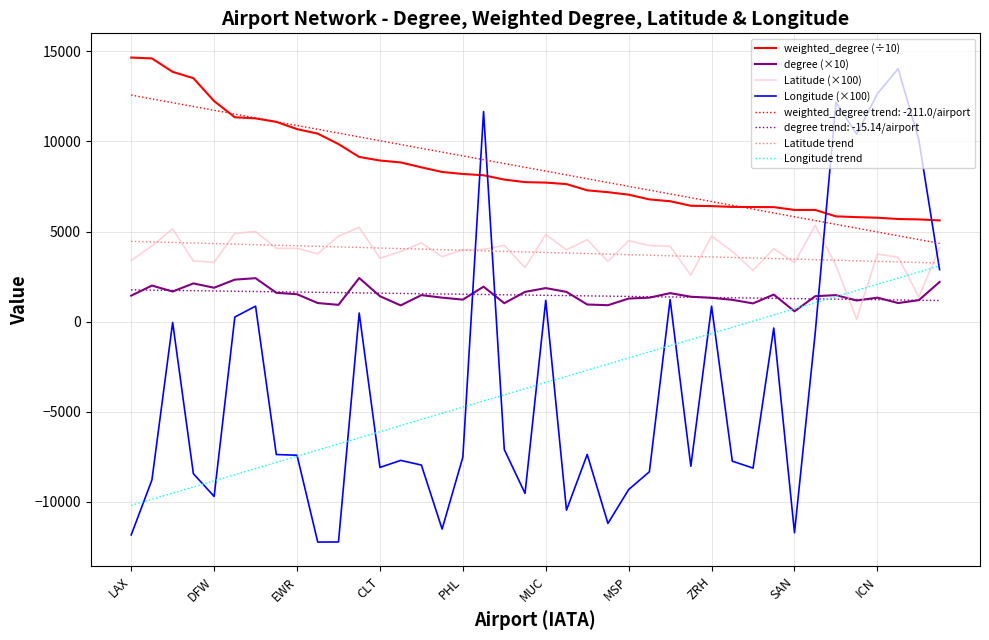

What is the highest value of the weighted_degree (÷10) series?

14656.3